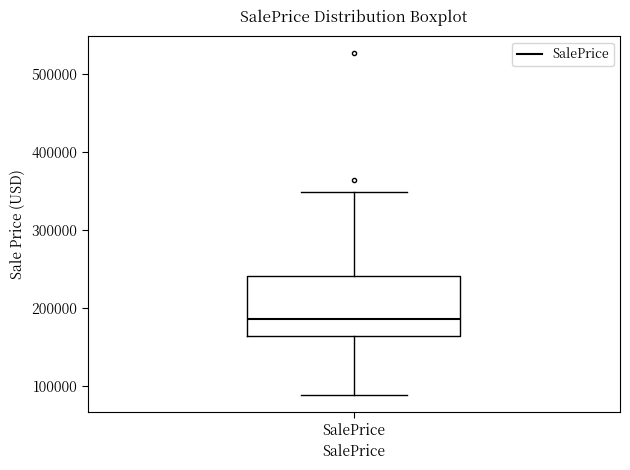

Transcribe this box plot: give where the median line is, the range the box spans, and where the two whiskers end, as read against the y-axis. The values are not printed on the chart, so give them approximately, as read against the axis.

median 190000, box 160000 to 240000, whiskers 90000 to 350000